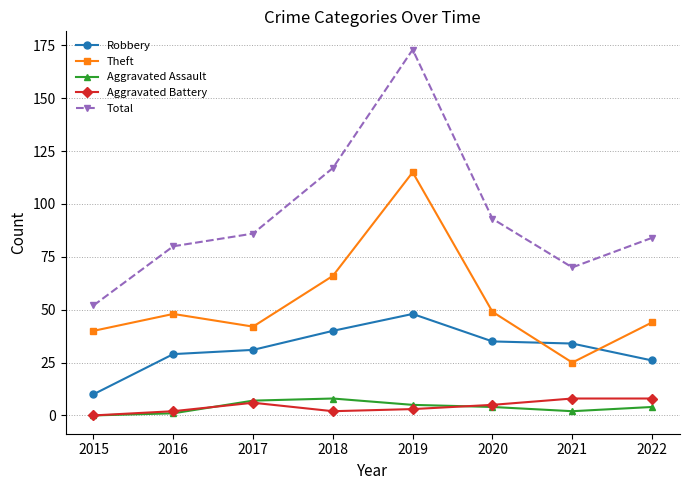

The value of Theft at 2018 is 66. True or false?

True